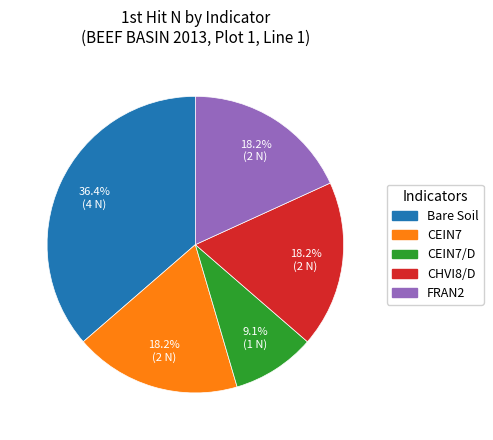

Is there any slice that represents more than half of the pie?

No